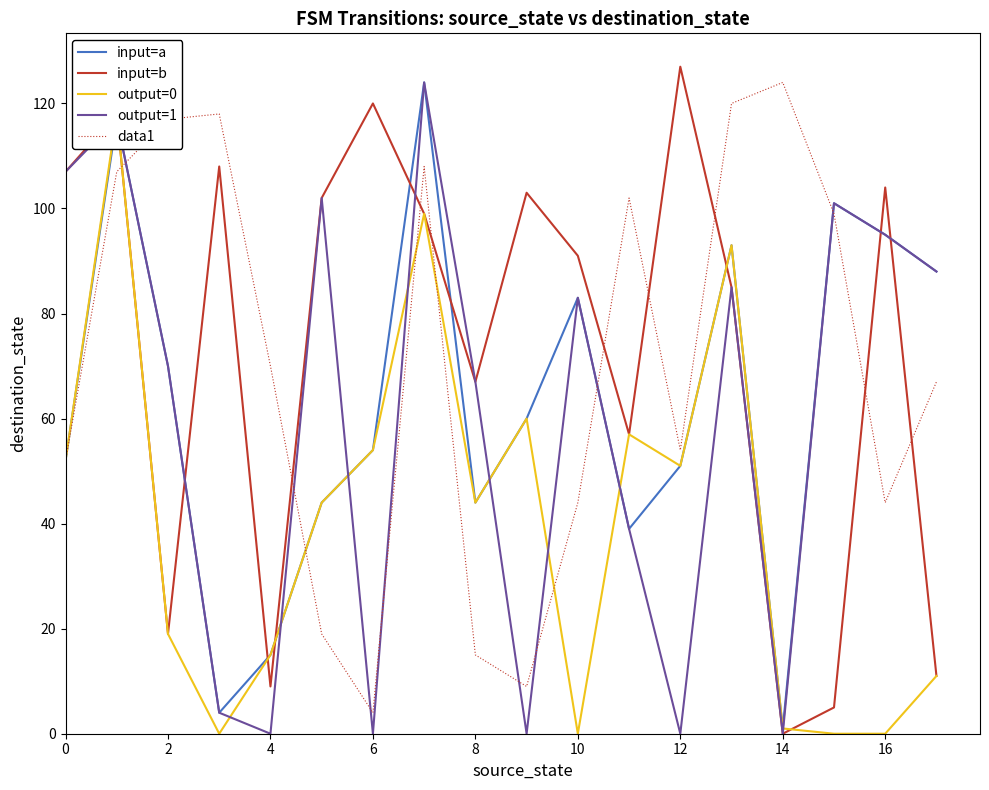

What is the sum of the input=a values at 8 and 4?

59